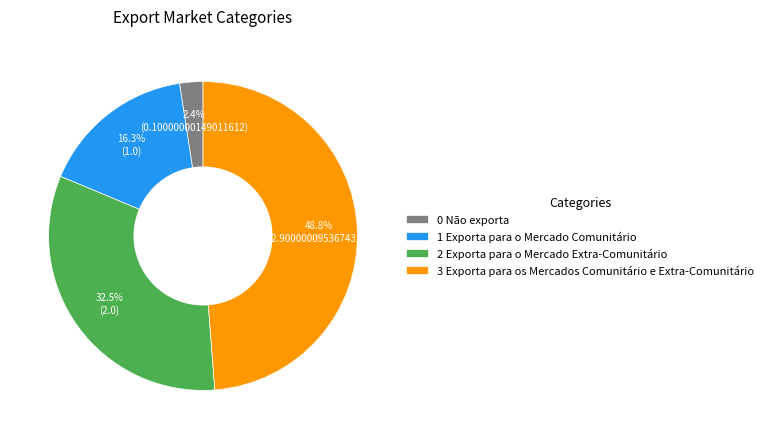

What percentage do 3 Exporta para os Mercados Comunitário e Extra-Comunitário and 2 Exporta para o Mercado Extra-Comunitário together represent?

81.3%